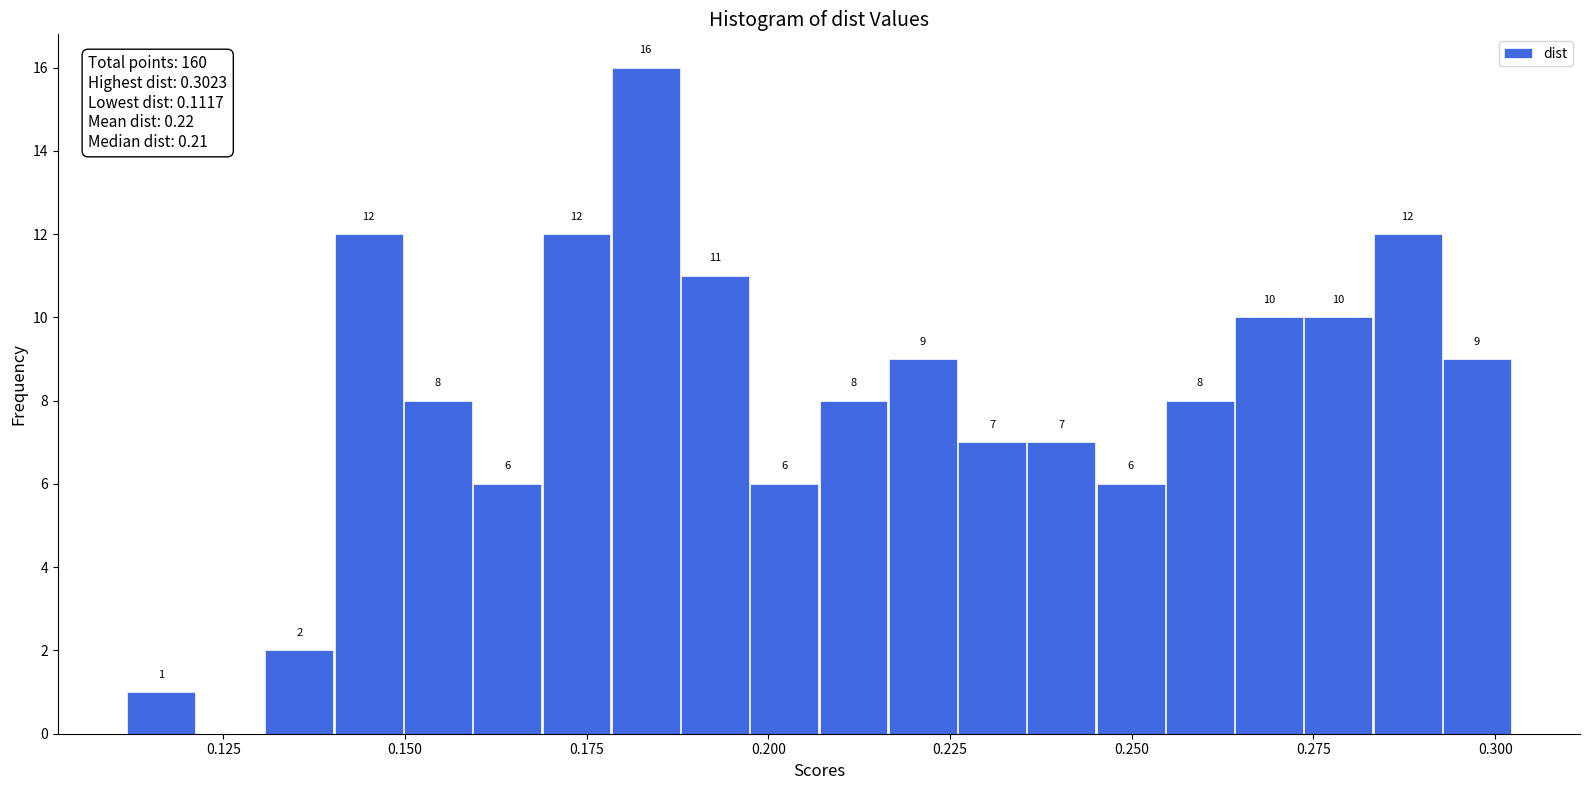

Around what value on the x-axis is the tallest bar? Give the approximate position of its centre, as read against the axis.

0.185